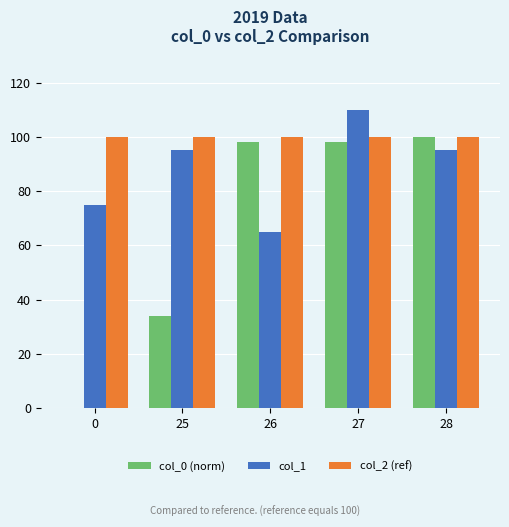

Is it true that col_0 (norm) equals 27 at 27?

False